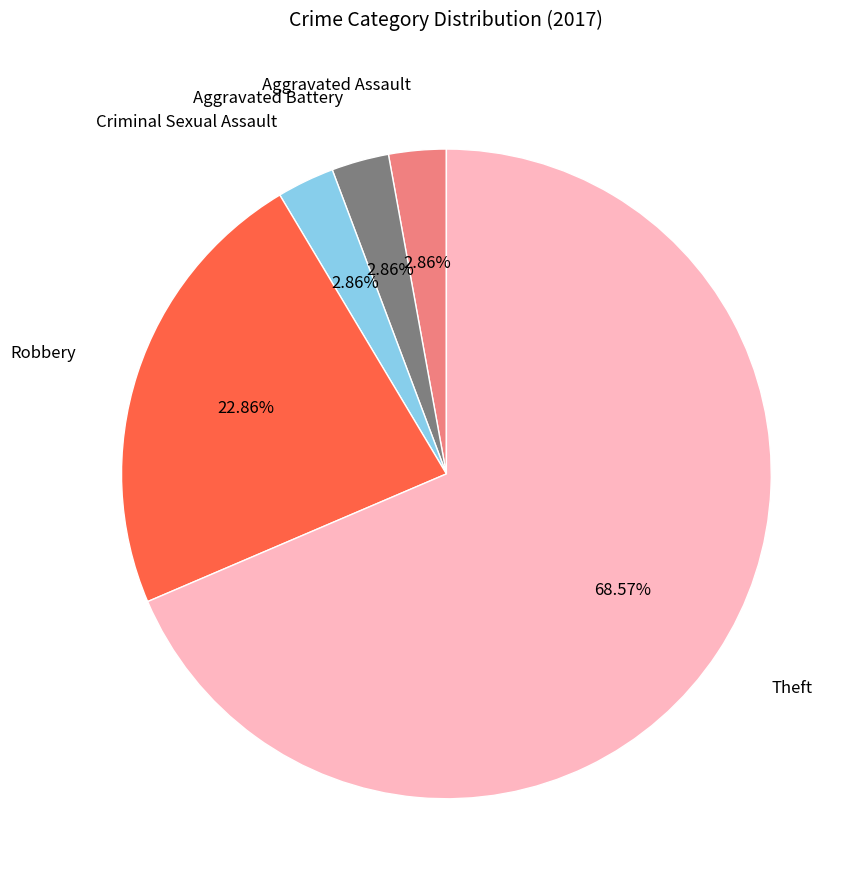

What is the majority slice?

Theft